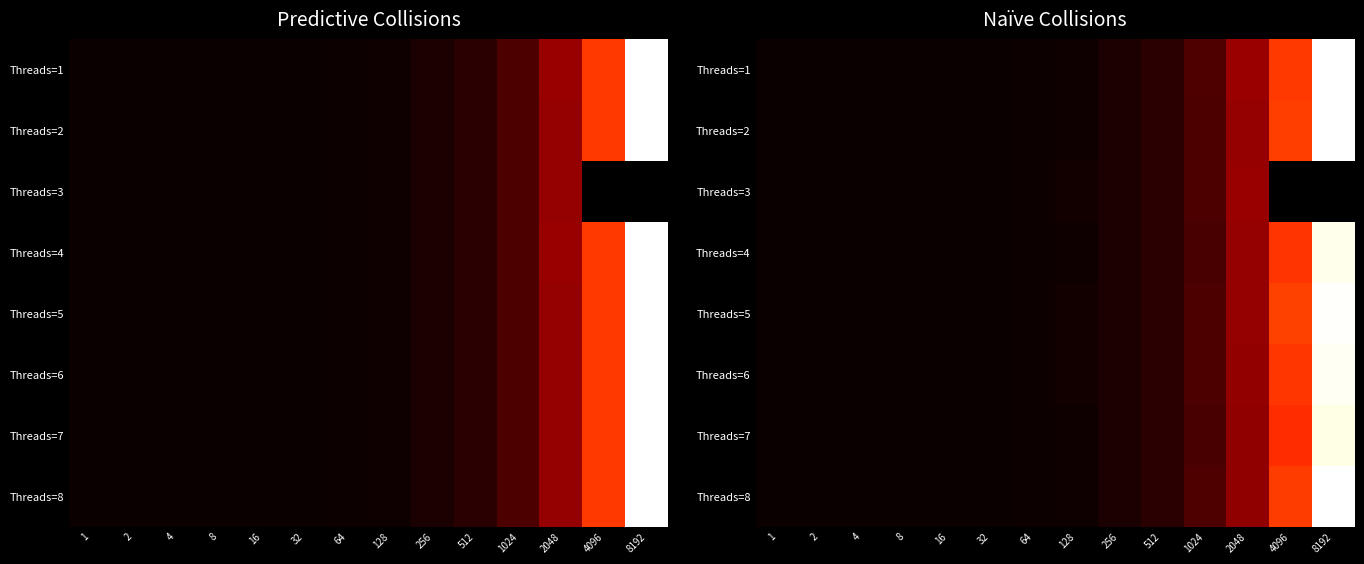

How many data points does each series have?

14